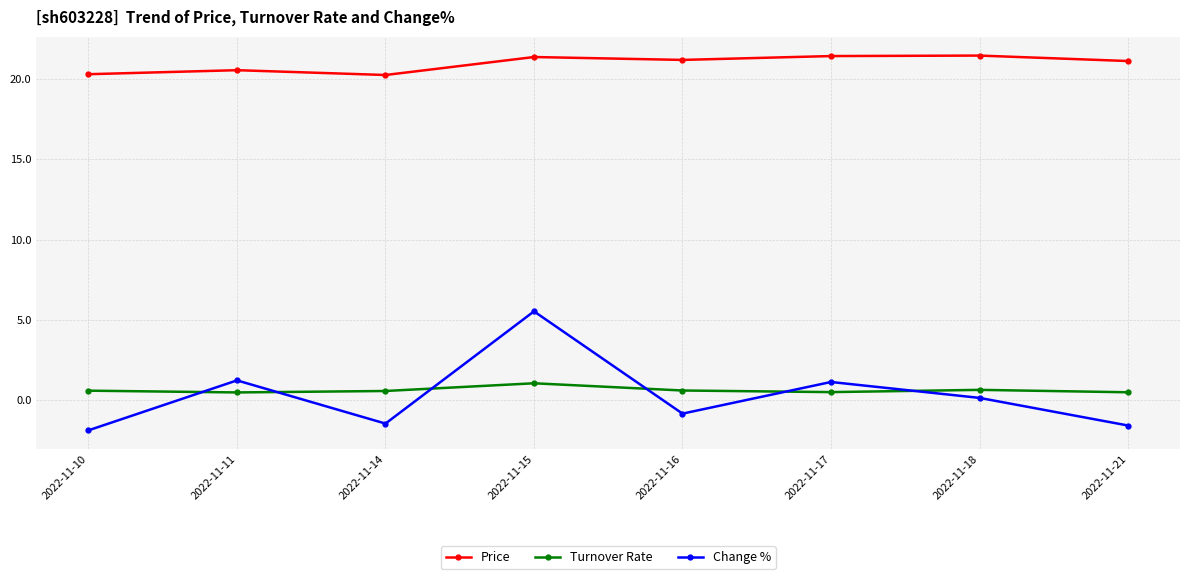

What is the difference between the maximum and minimum values in the Price series?

1.2